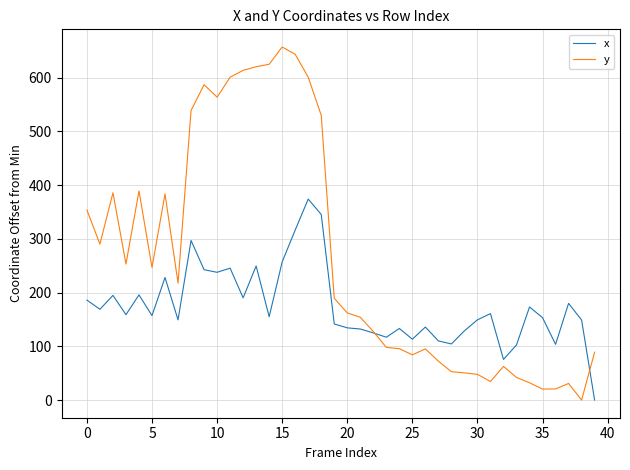

Count the number of data series in this chart.

2